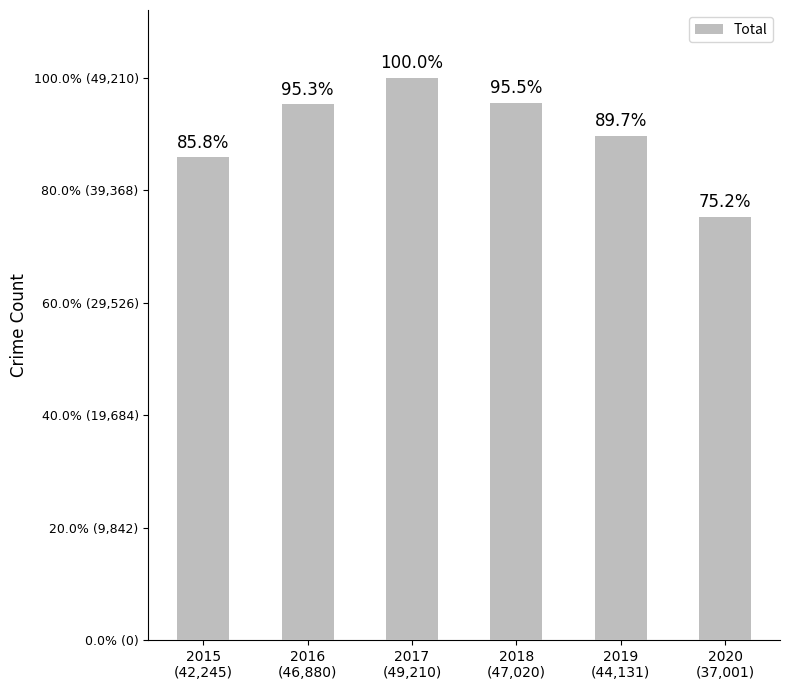

Are the bars horizontal?

No